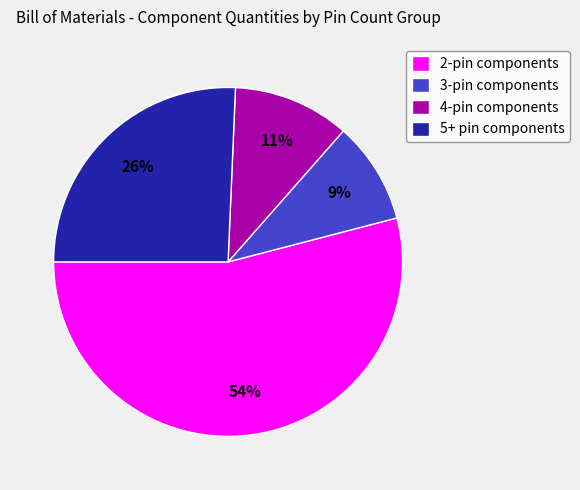

Is it true that 5+ pin components is 26% of the pie?

True